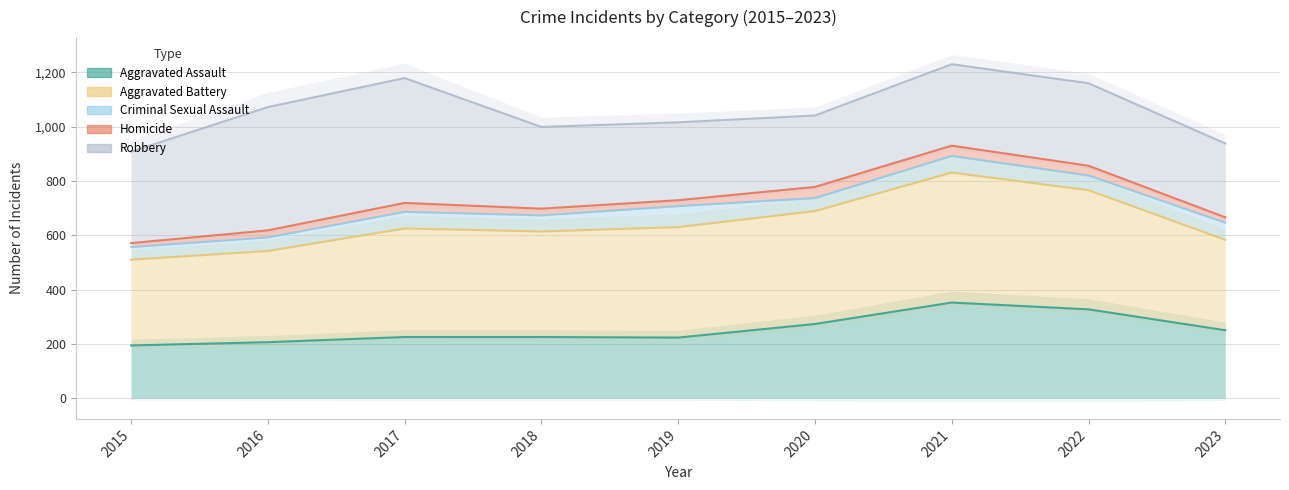

Where does the Robbery series first go above 1041?

2016